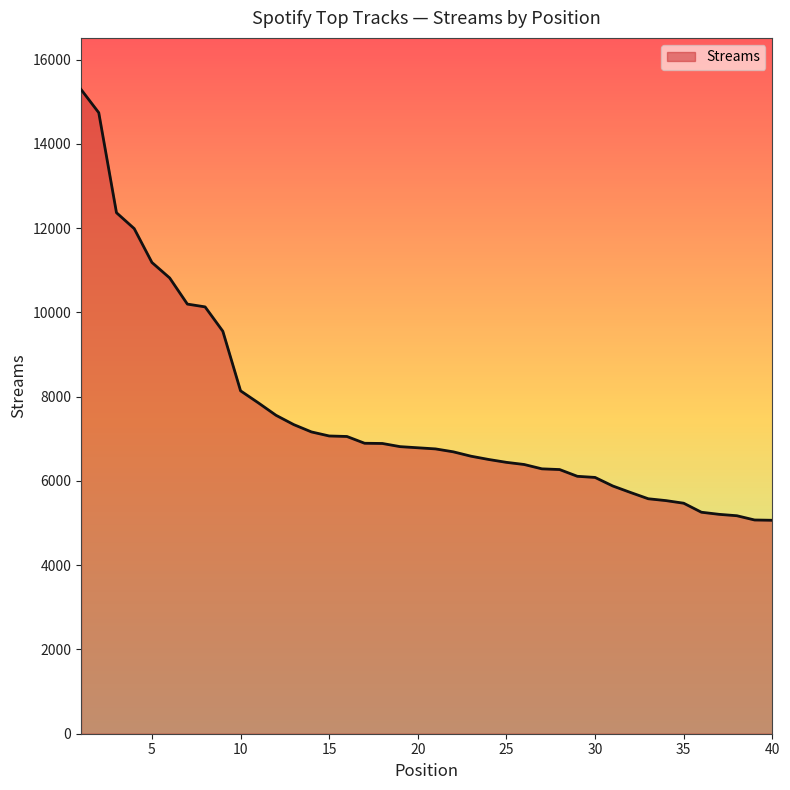

What is the smallest value displayed?

5066